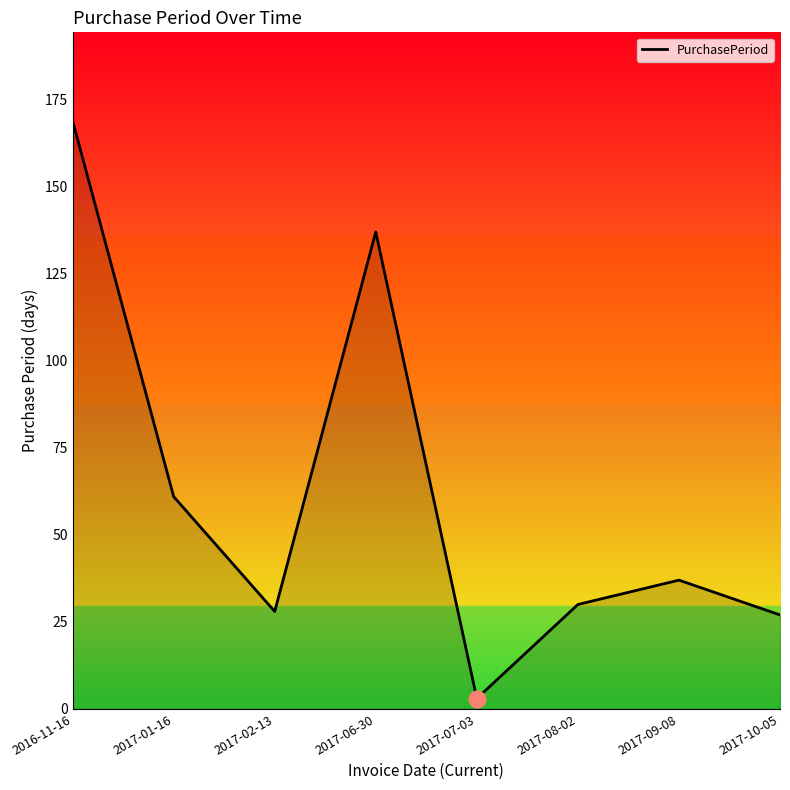

What is the difference between the values at 2017-06-30 and 2017-01-16?

76